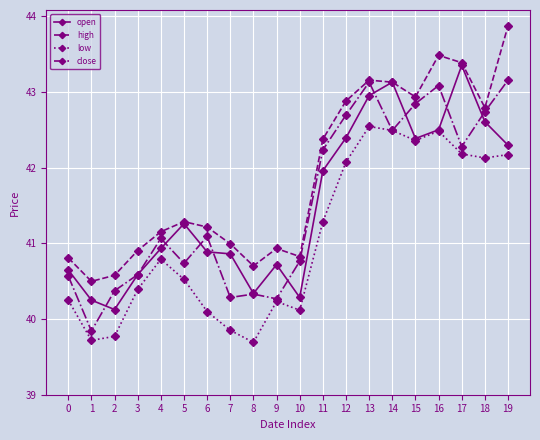

What is the difference between the maximum and minimum values in the close series?

3.3